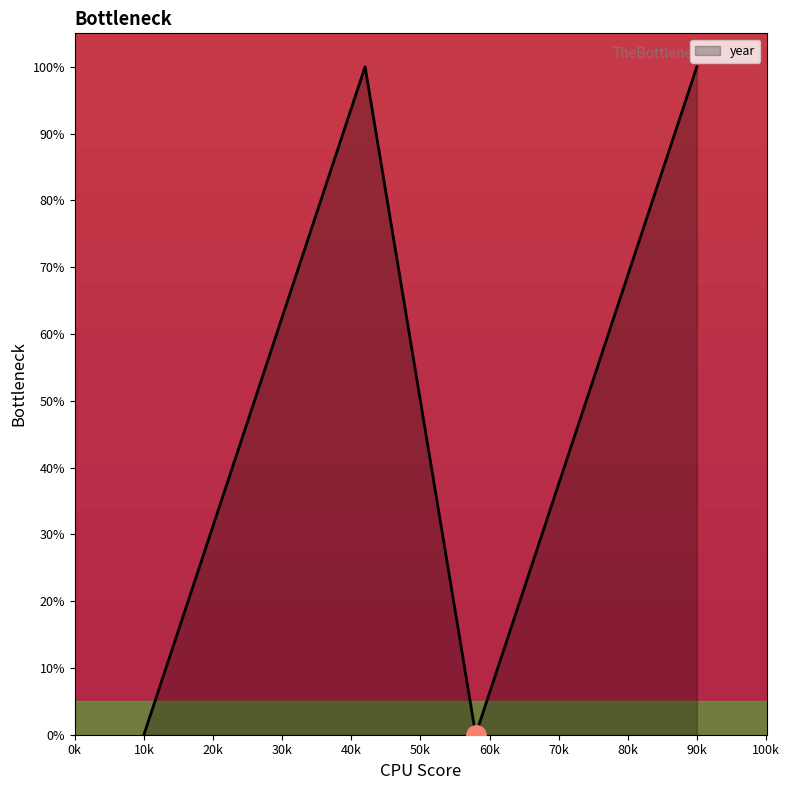

What is the maximum value shown in the chart?

100